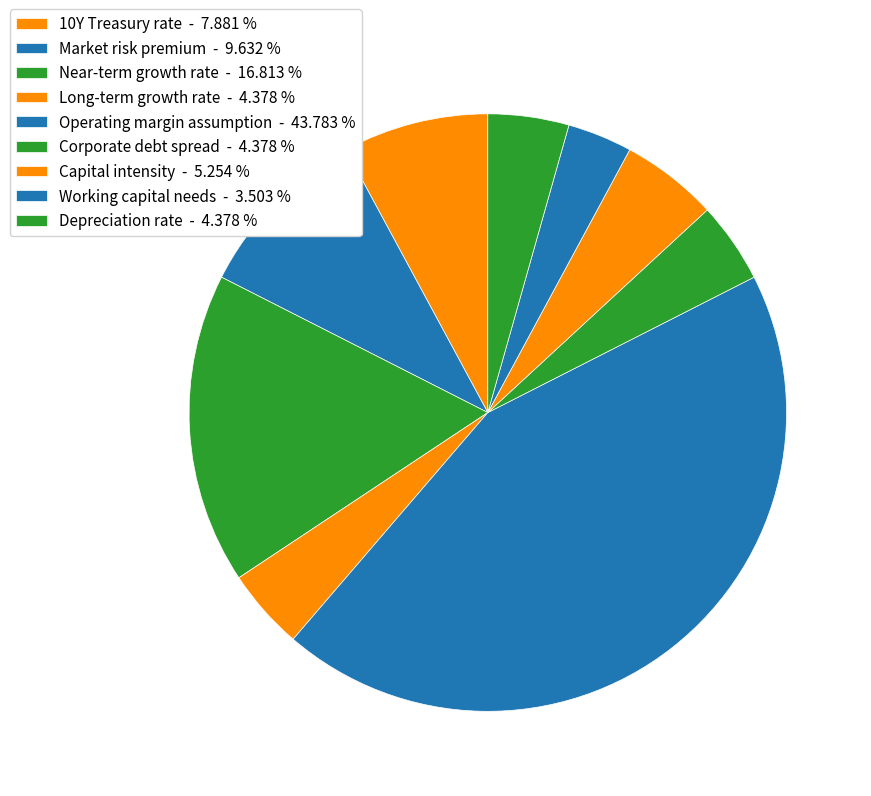

What is the total percentage of Working capital needs and Capital intensity?

8.8%